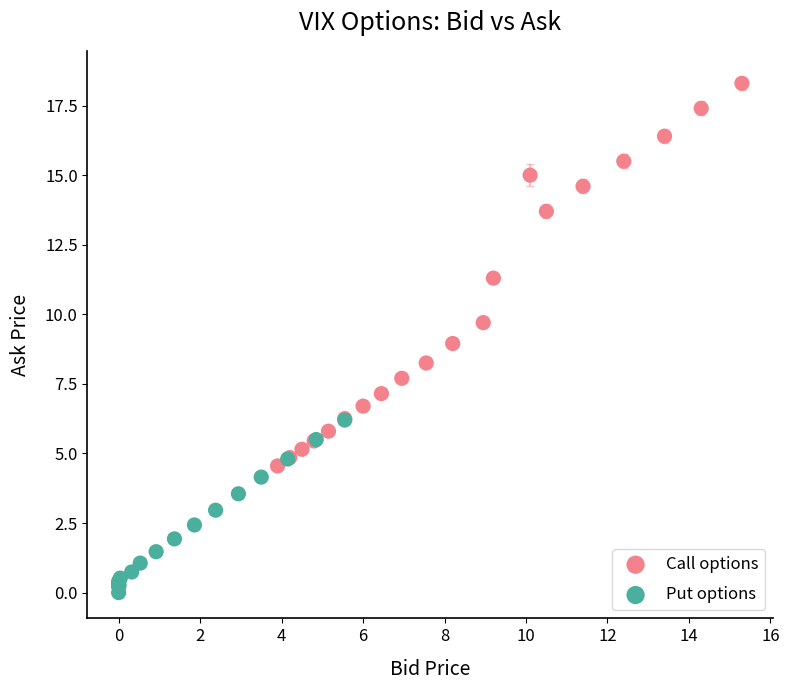

Which series contains the lowest Y value?

Put options